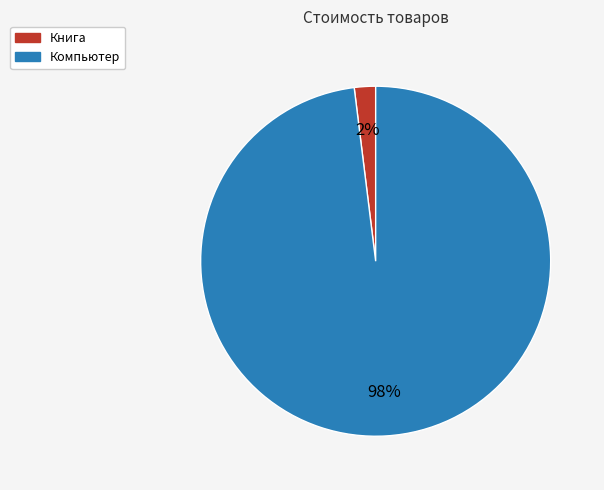

Rank the categories by value from lowest to highest.

Книга, Компьютер